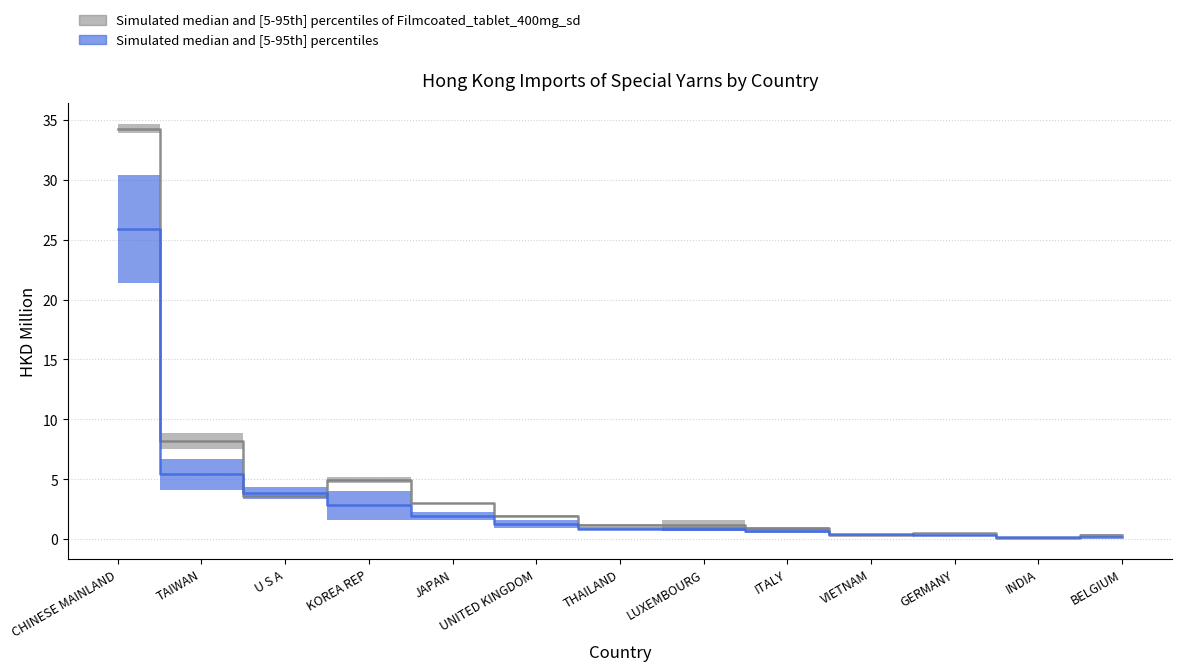

What is the label of the 12th point from the left?

INDIA